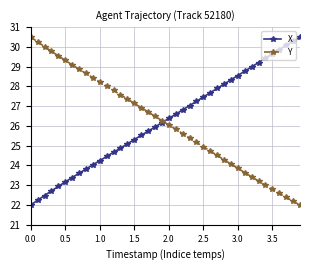

What is the value of the X point at the 4th from the left?

22.7